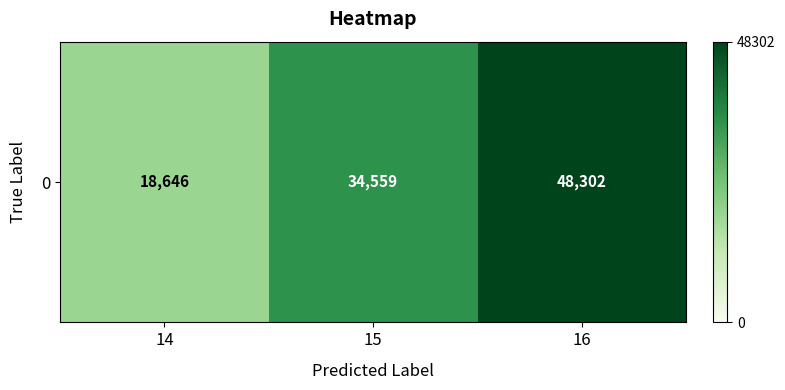

At which label does the data first exceed 34559?

16